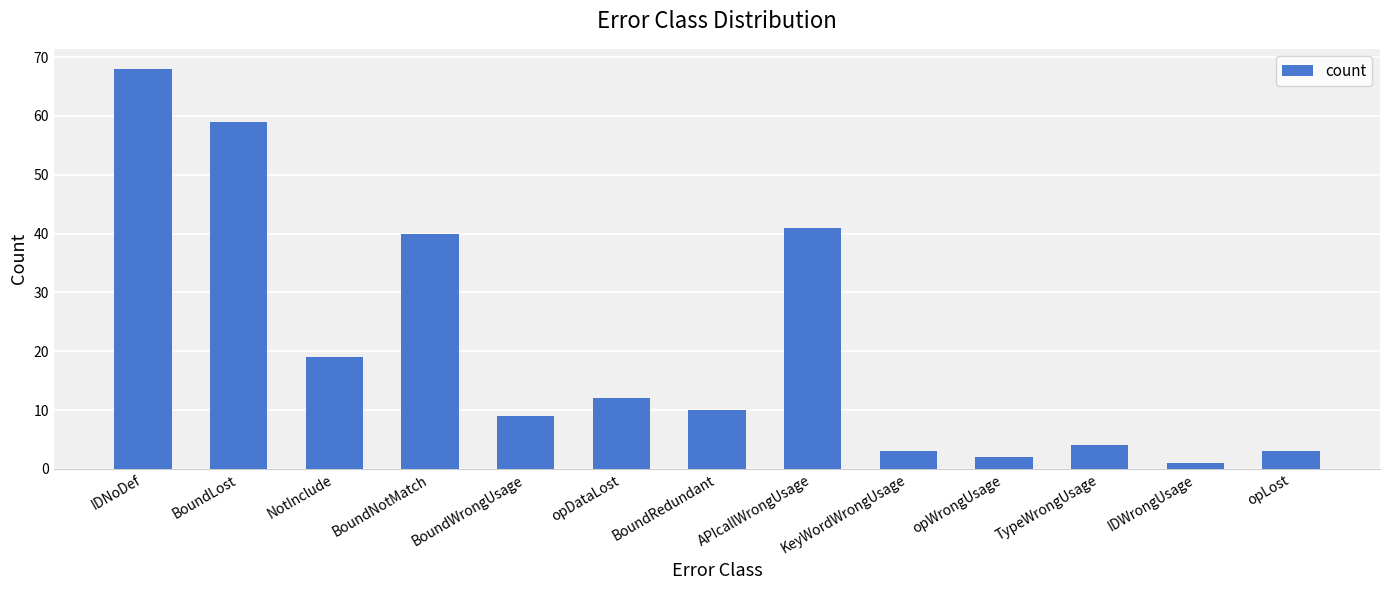

Which label corresponds to the smallest value in the chart?

IDWrongUsage